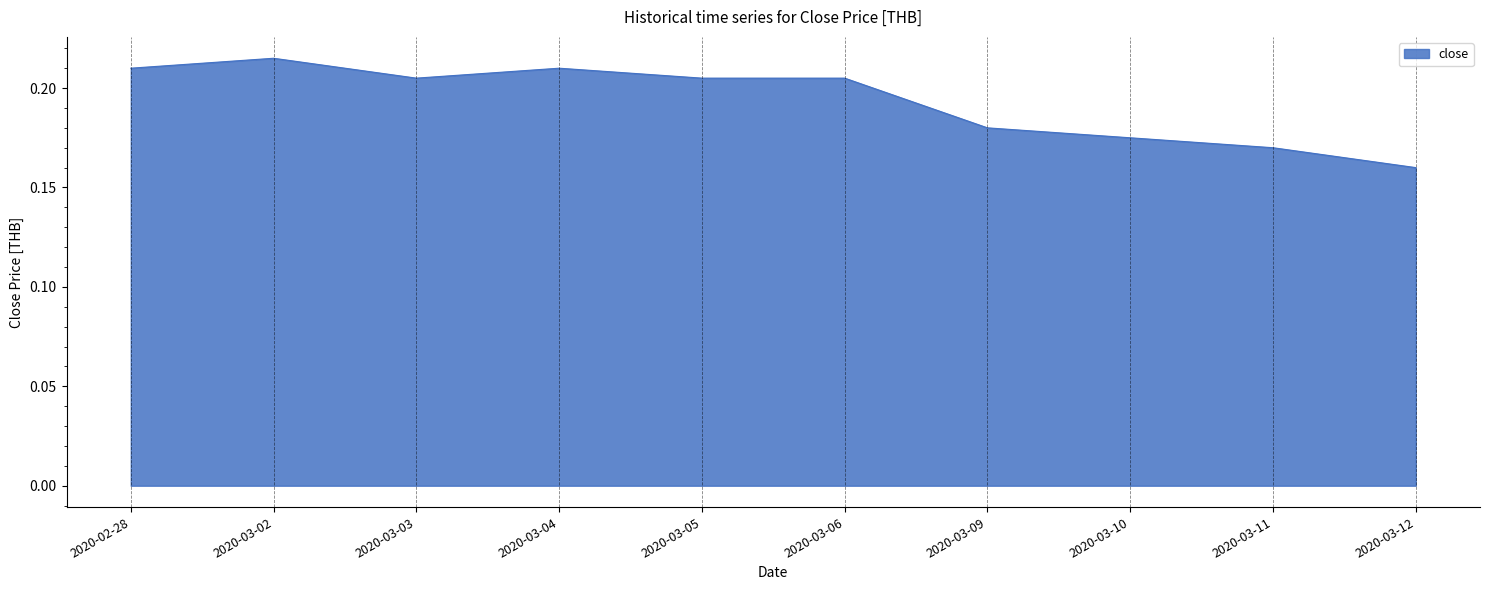

Is it true that the value at 2020-03-05 is 0.1?

False